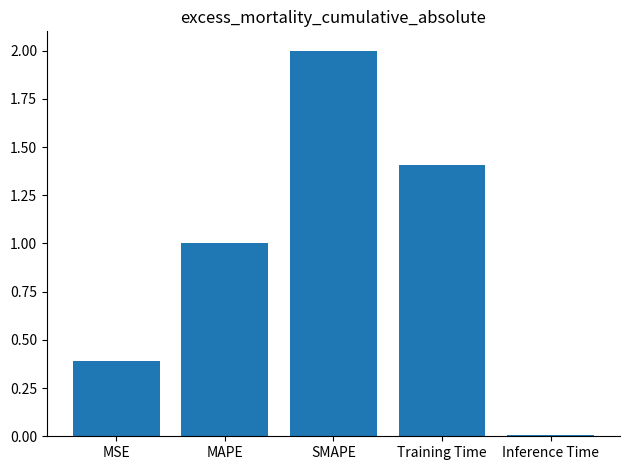

At which label is the value closest to 1?

MAPE